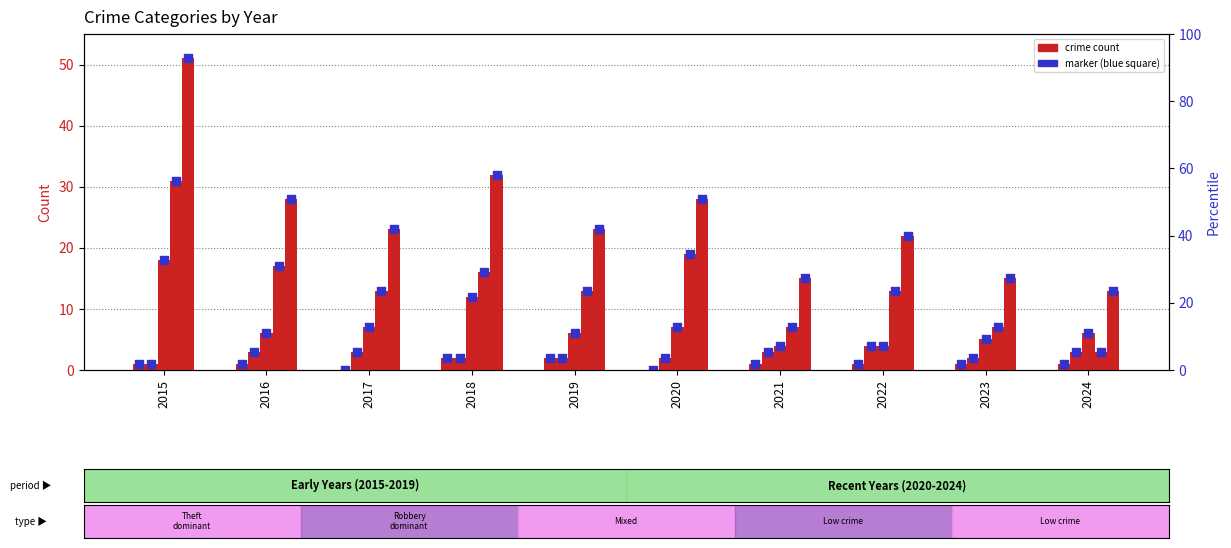

At which category is the sum across all series the highest?

2015